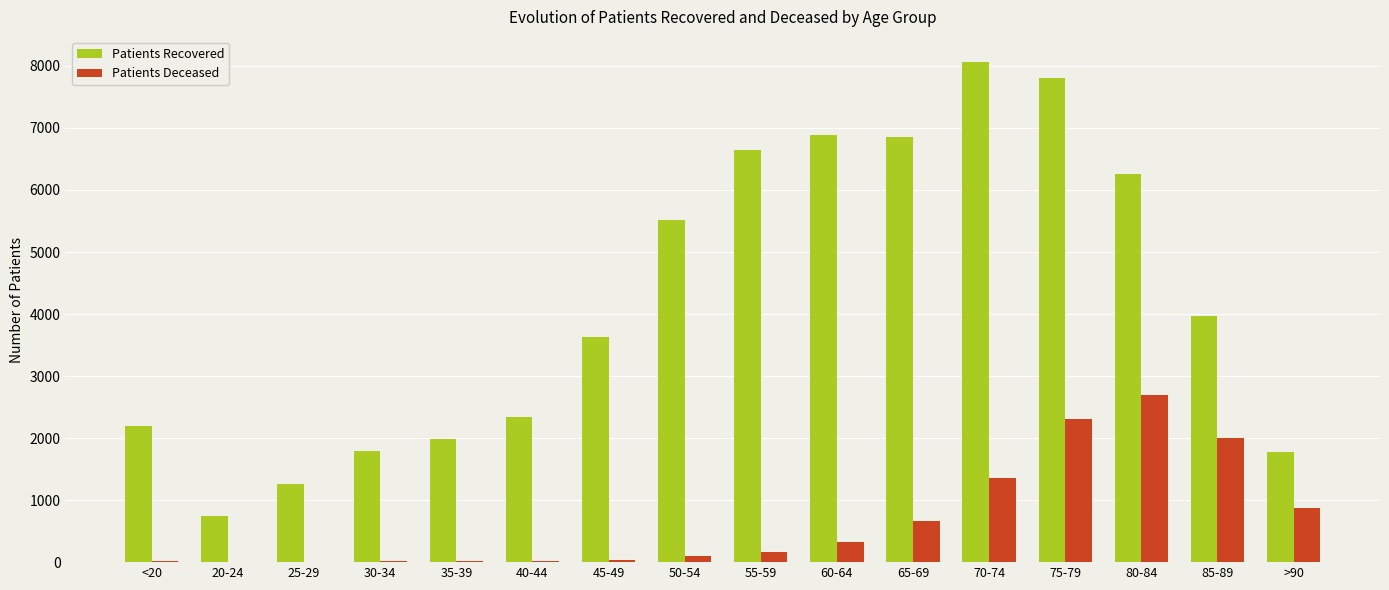

What is the greatest value displayed?

8065